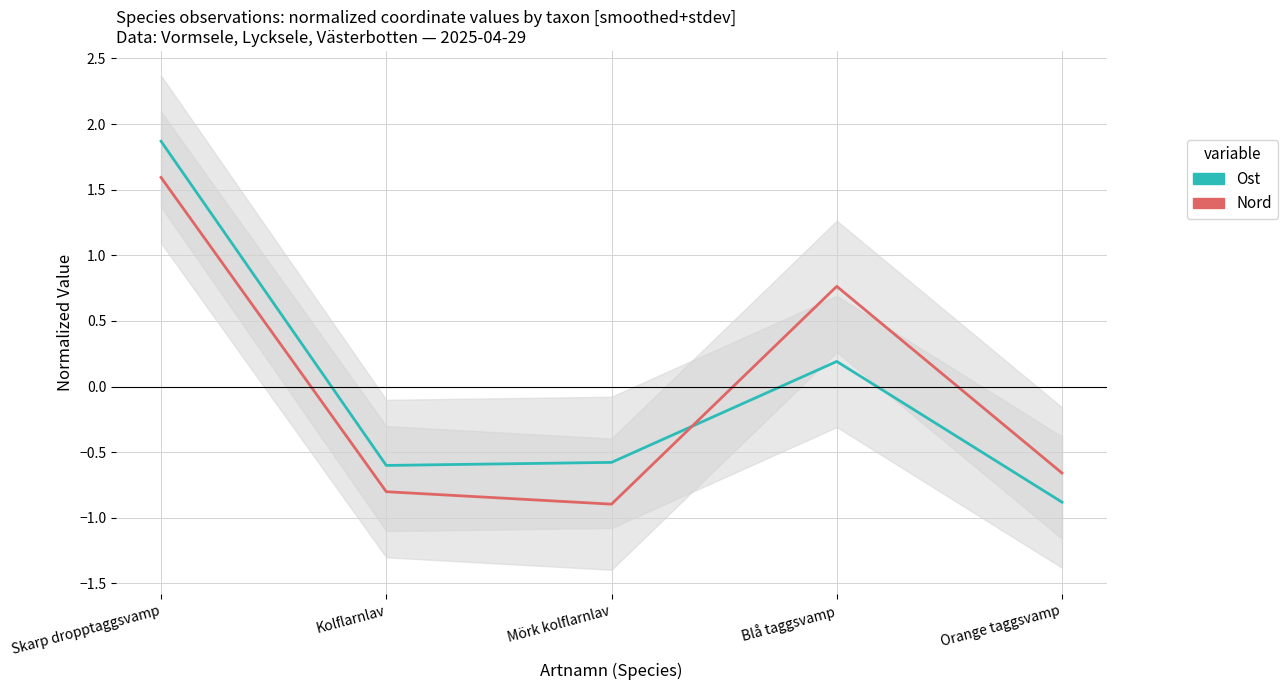

Which series ends up on top after the final intersection of Ost and Nord?

Nord